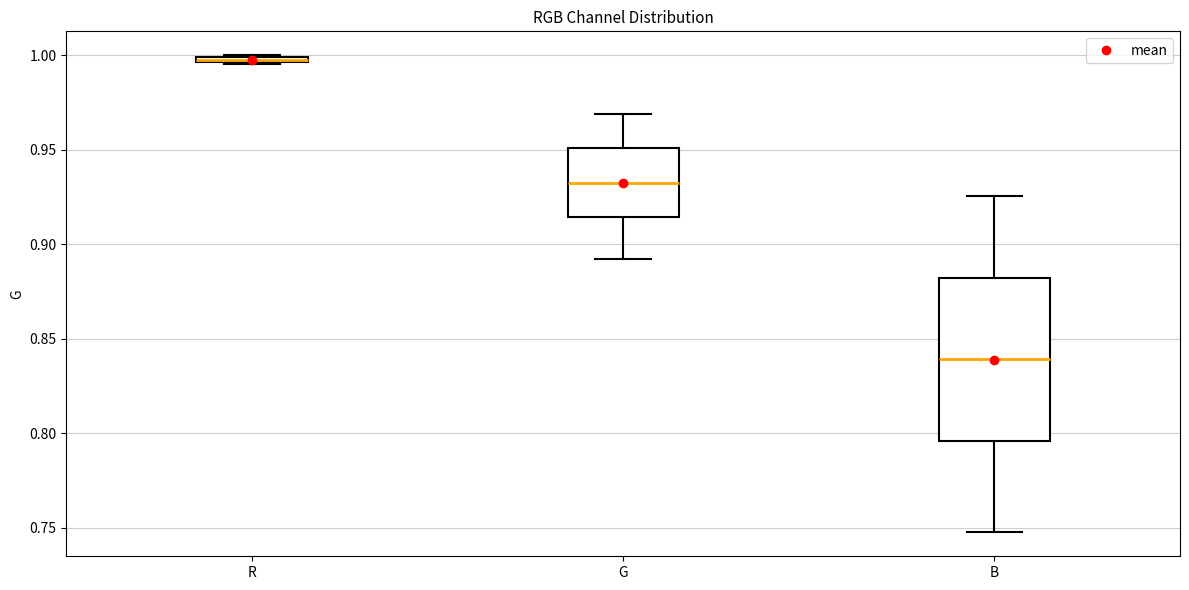

Comparing the boxes themselves (not the whiskers), which one is the tallest?

B